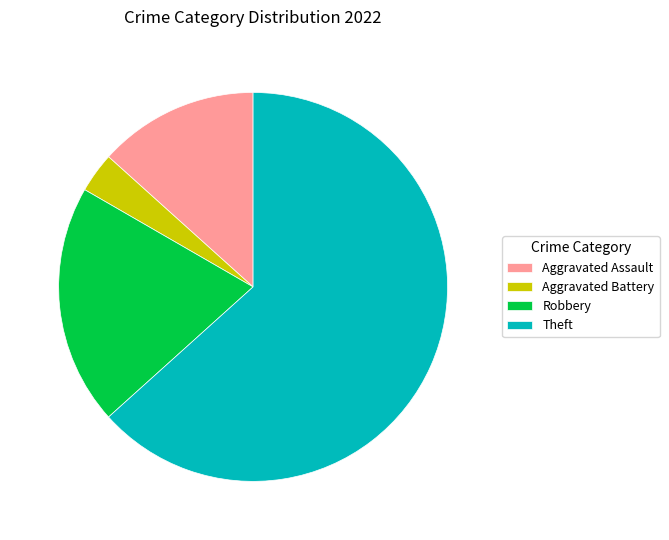

Rank the categories by value from lowest to highest.

Aggravated Battery, Aggravated Assault, Robbery, Theft